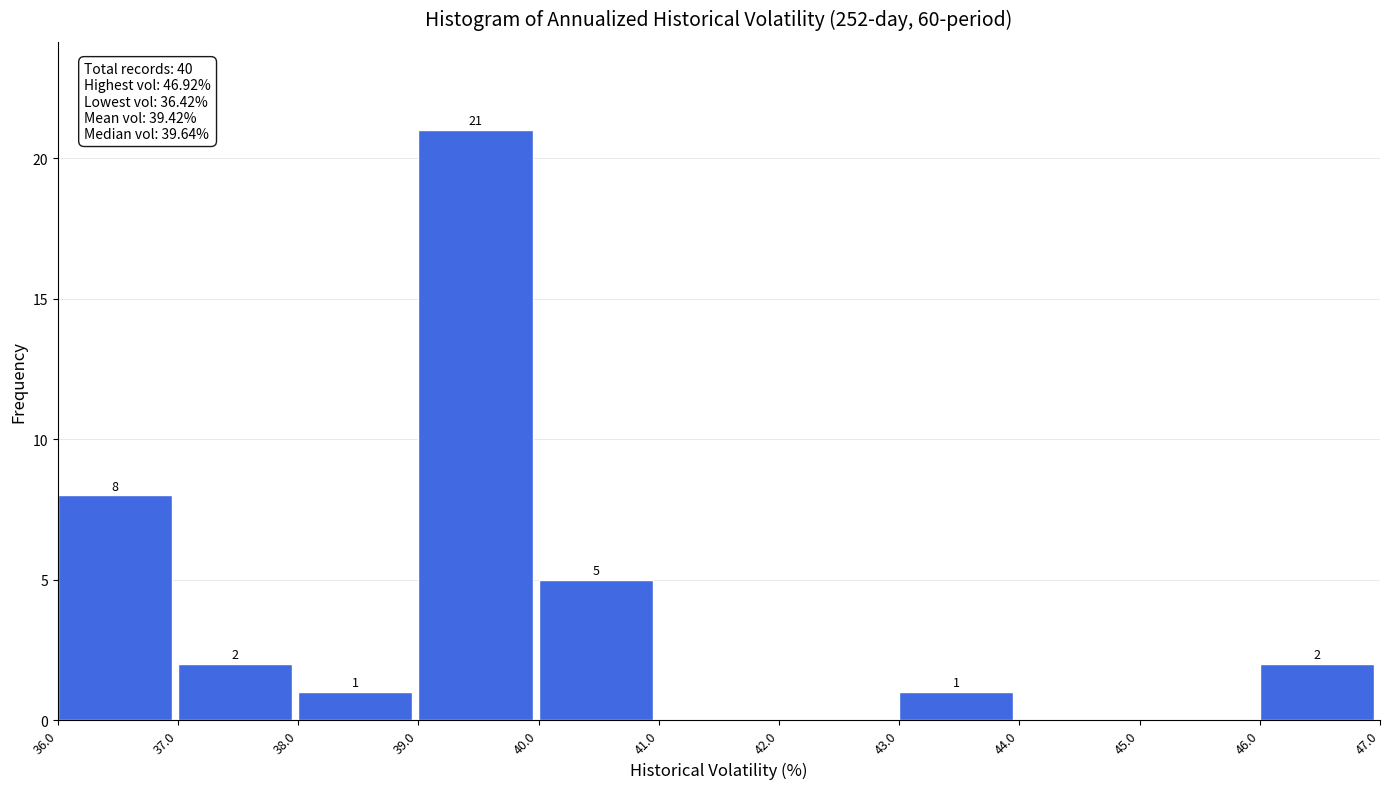

Over which range of the x-axis is the bar tallest?

39.0 to 40.0